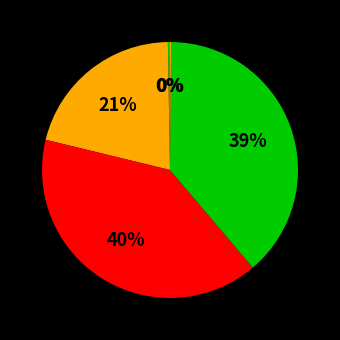

Is there a majority slice in this chart?

No